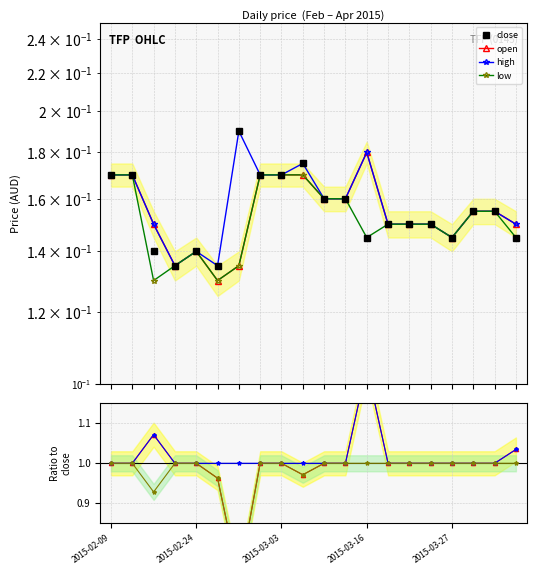

What is the label of the 19th point from the right?

2015-02-10